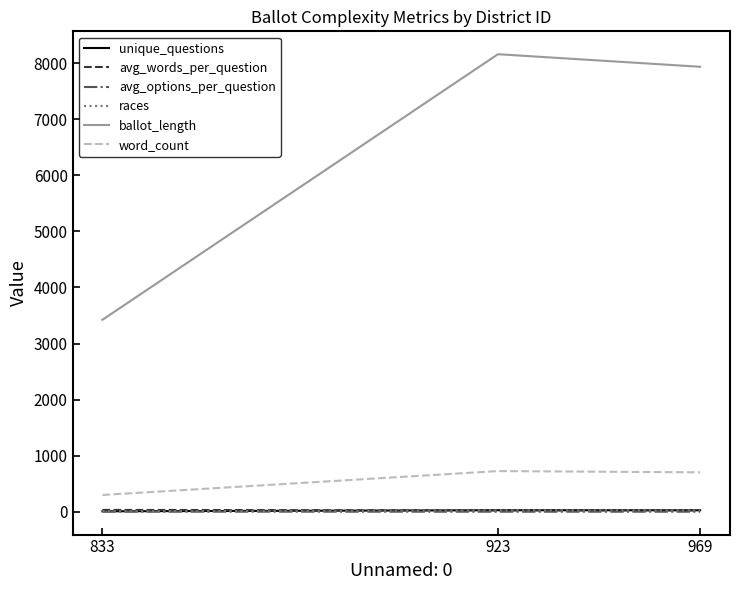

The value of ballot_length at 969 is 12531.7. True or false?

False